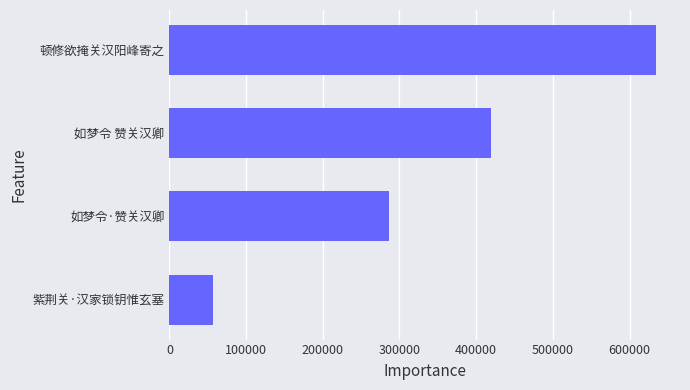

Is it true that the value at 顿修欲掩关汉阳峰寄之 is 1130748?

False